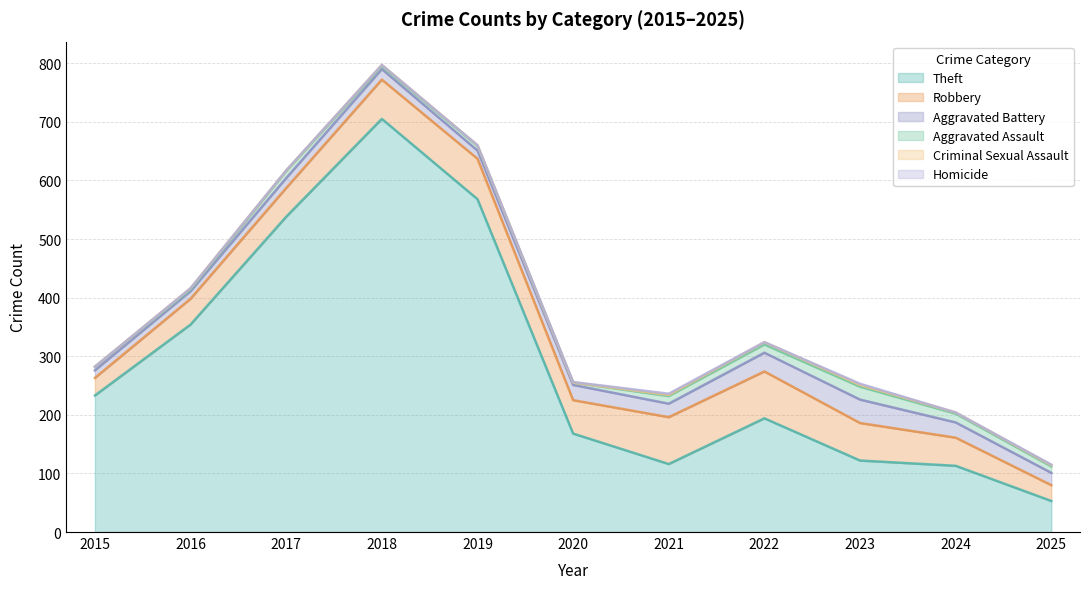

True or false: Theft and Aggravated Battery intersect in this chart.

False